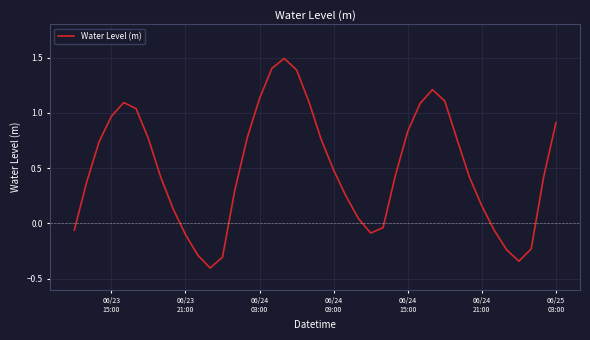

What is the smallest value displayed?

-0.4